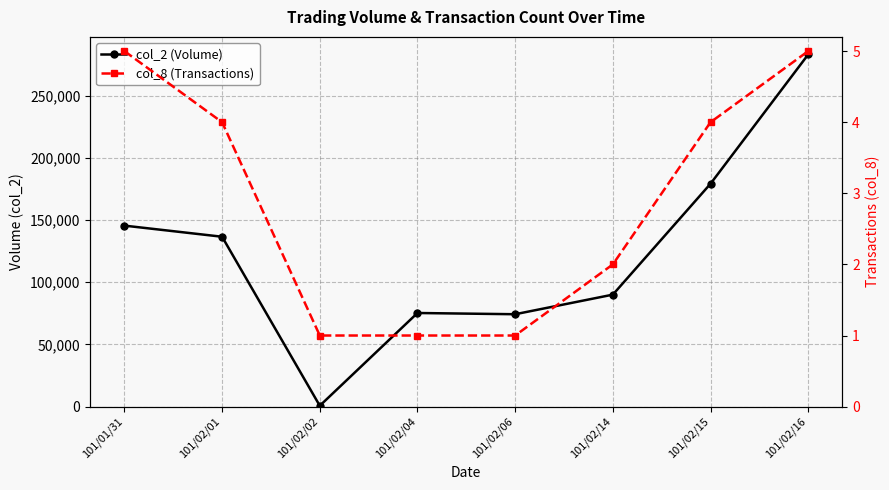

What is the difference between the maximum and minimum values in the col_2 (Volume) series?

282330